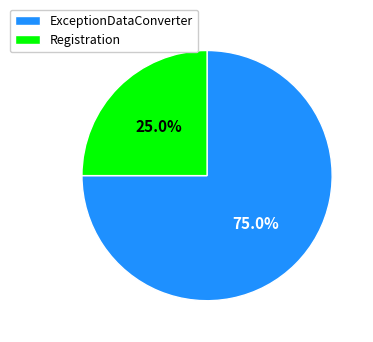

Is it true that Registration is 11% of the pie?

False